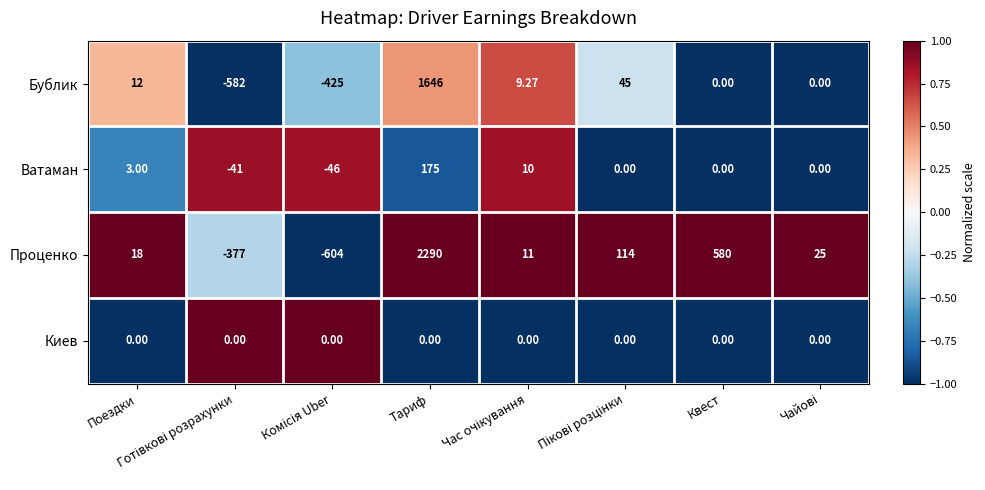

List the series in order of their peak value, highest first.

Проценко, Бублик, Ватаман, Киев